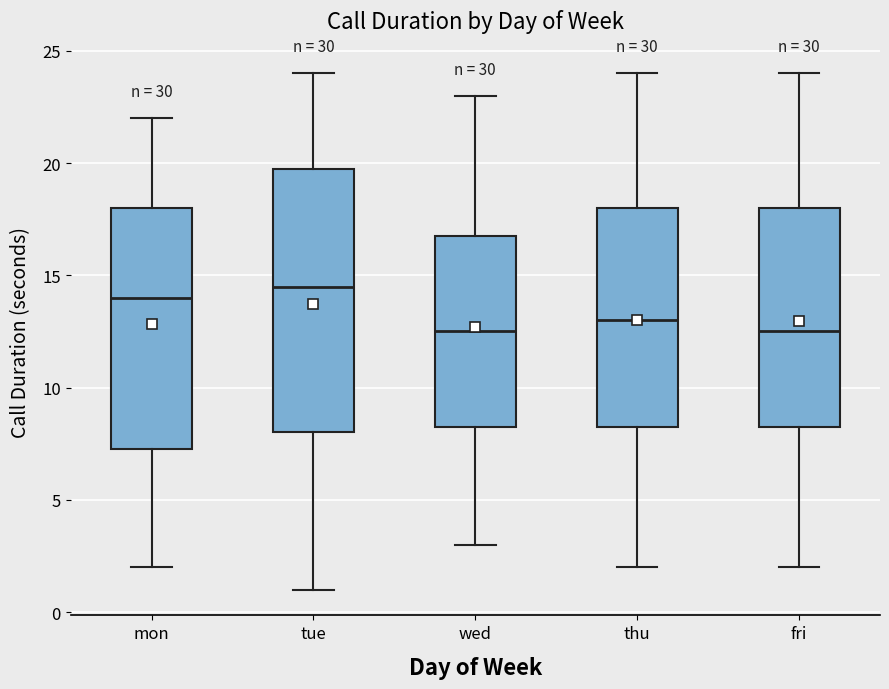

Where is the lower edge of the box for wed on the y-axis? The values are not printed on the chart, so give them approximately, as read against the axis.

8.5